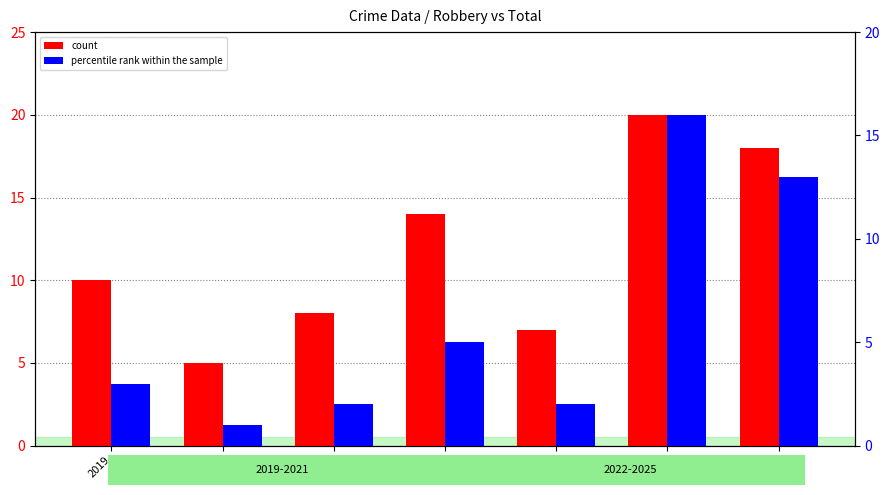

Rank the series by their maximum value, from lowest to highest.

percentile rank within the sample, count